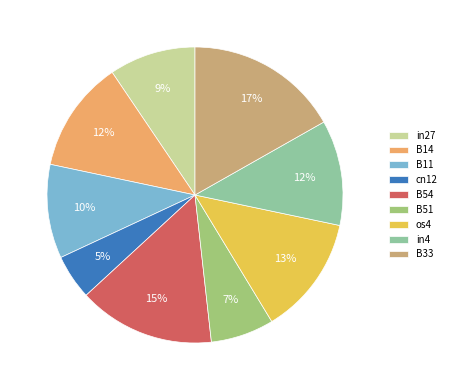

Between B11 and in4, which is larger?

in4